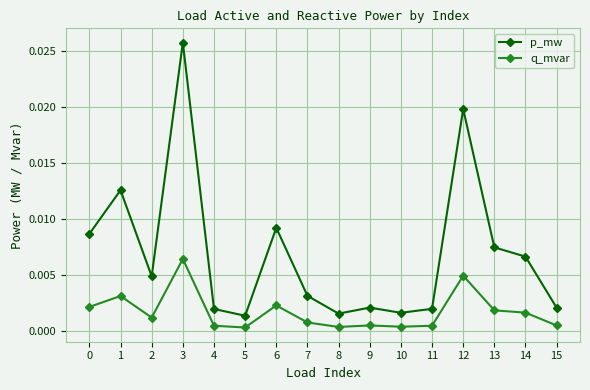

What are all the series names shown in the legend?

p_mw, q_mvar